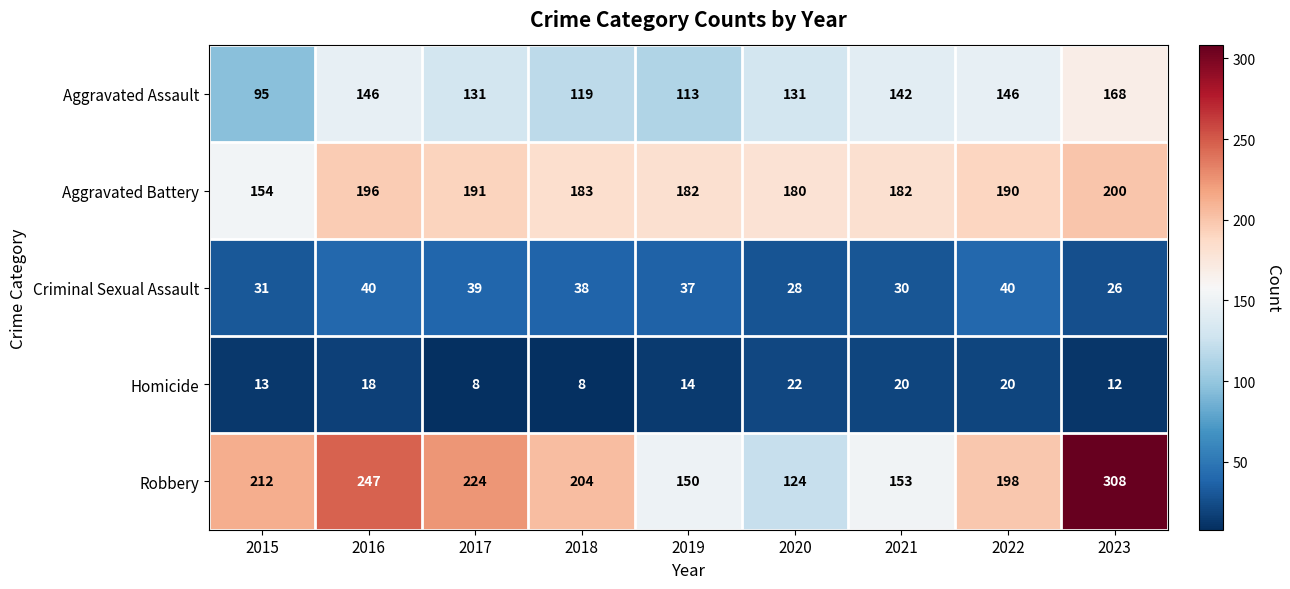

What is the approximate value of Aggravated Assault at 2018, to the nearest 5?

120